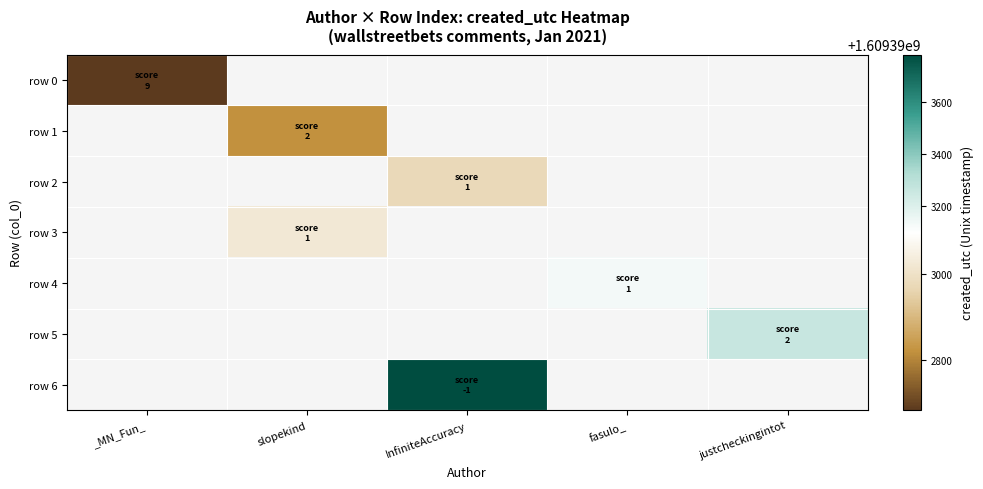

Reading left to right, what are all the values shown in this chart?

_MN_Fun_: 0=1609392683	1=0	2=0	3=0	4=0	5=0	6=0
slopekind: 0=0	1=1609392822	2=0	3=1609393025	4=0	5=0	6=0
InfiniteAccuracy: 0=0	1=0	2=1609392976	3=0	4=0	5=0	6=1609393782
fasulo_: 0=0	1=0	2=0	3=0	4=1609393130	5=0	6=0
justcheckingintot: 0=0	1=0	2=0	3=0	4=0	5=1609393261	6=0